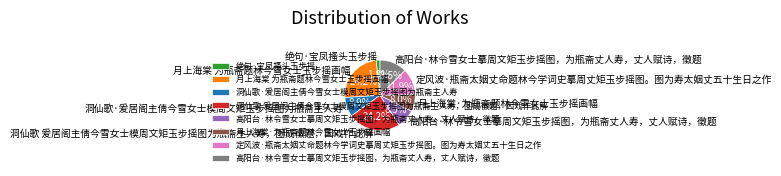

Count the number of slices in the pie.

8